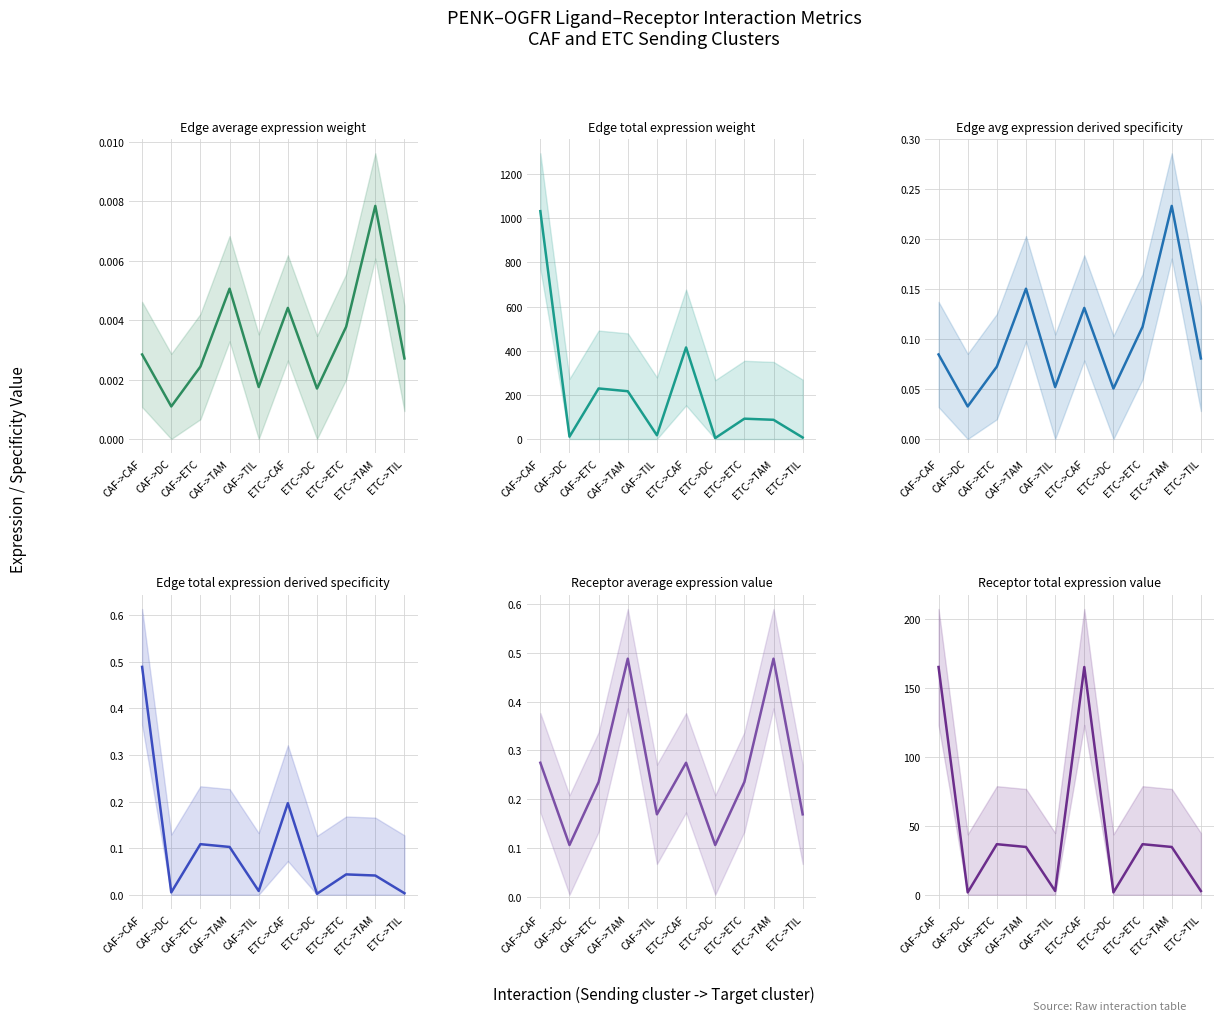

What is the value of the Receptor total expression value point at the 4th from the left?

34.7